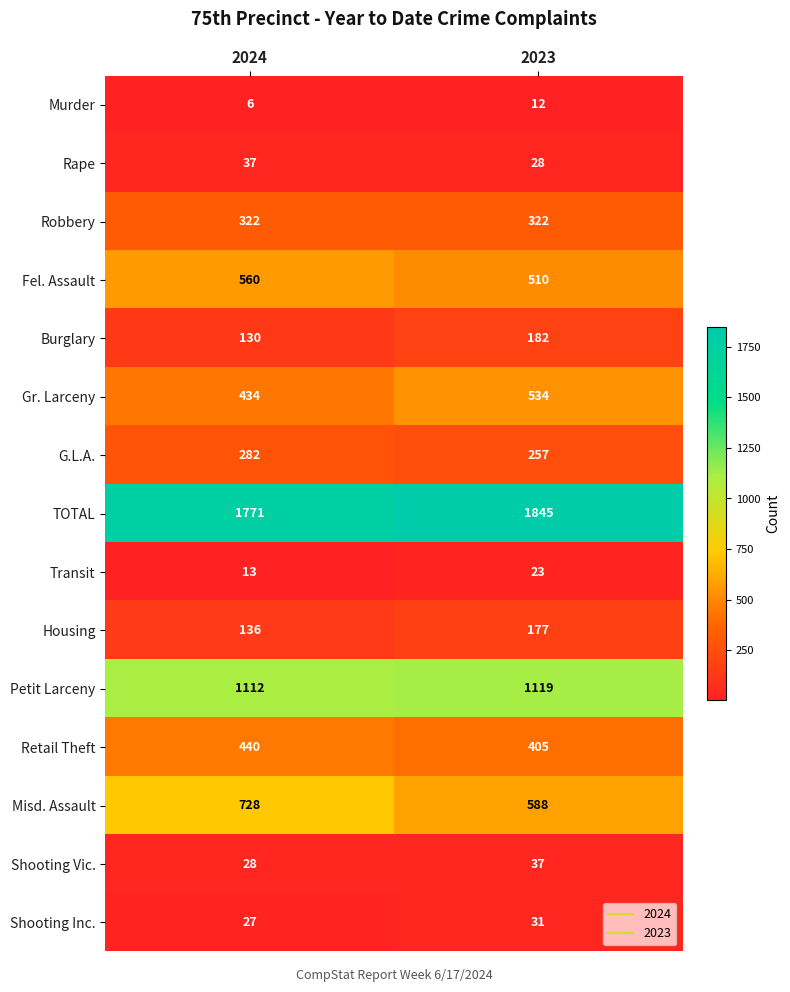

Reading left to right, what are all the values shown in this chart?

Murder: 2024=6	2023=12
Rape: 2024=37	2023=28
Robbery: 2024=322	2023=322
Fel. Assault: 2024=560	2023=510
Burglary: 2024=130	2023=182
Gr. Larceny: 2024=434	2023=534
G.L.A.: 2024=282	2023=257
TOTAL: 2024=1771	2023=1845
Transit: 2024=13	2023=23
Housing: 2024=136	2023=177
Petit Larceny: 2024=1112	2023=1119
Retail Theft: 2024=440	2023=405
Misd. Assault: 2024=728	2023=588
Shooting Vic.: 2024=28	2023=37
Shooting Inc.: 2024=27	2023=31